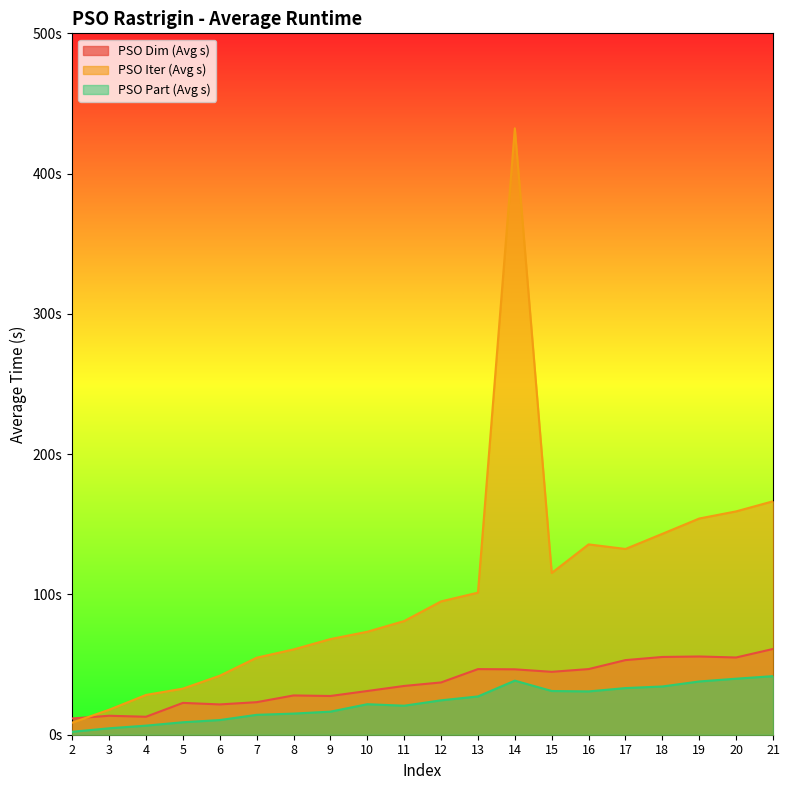

True or false: PSO Part (Avg s) and PSO Dim (Avg s) intersect in this chart.

False